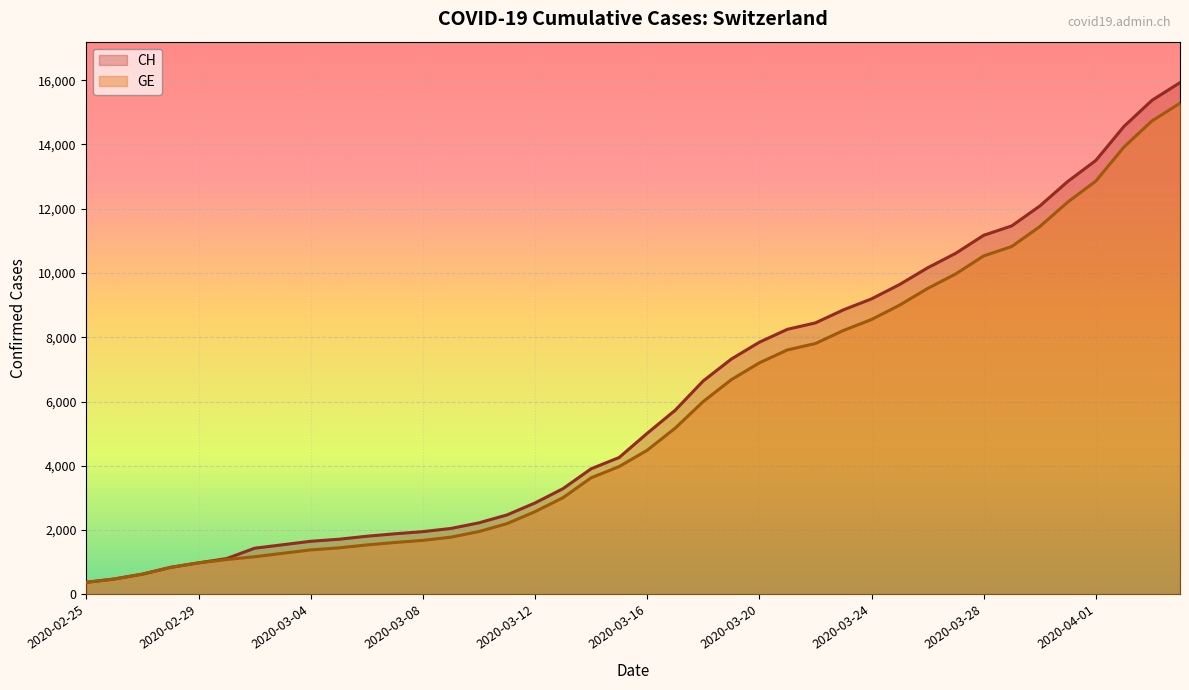

Does the chart display data point markers on the line(s)?

No